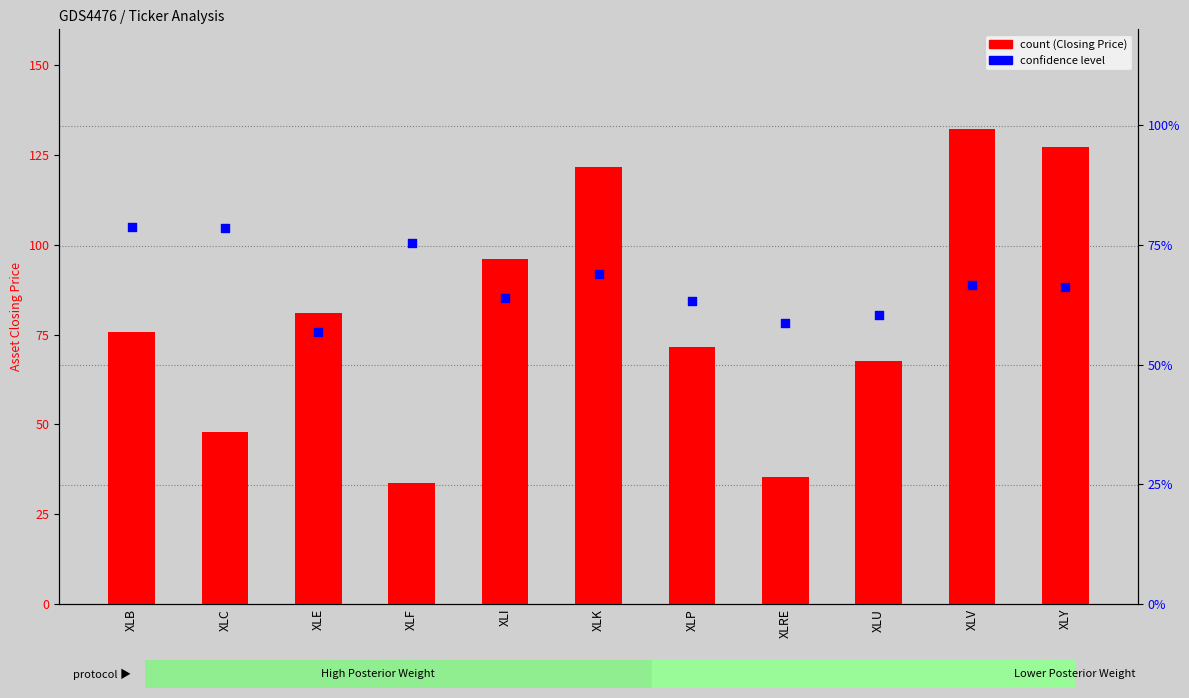

Which series has the largest total across all categories?

count